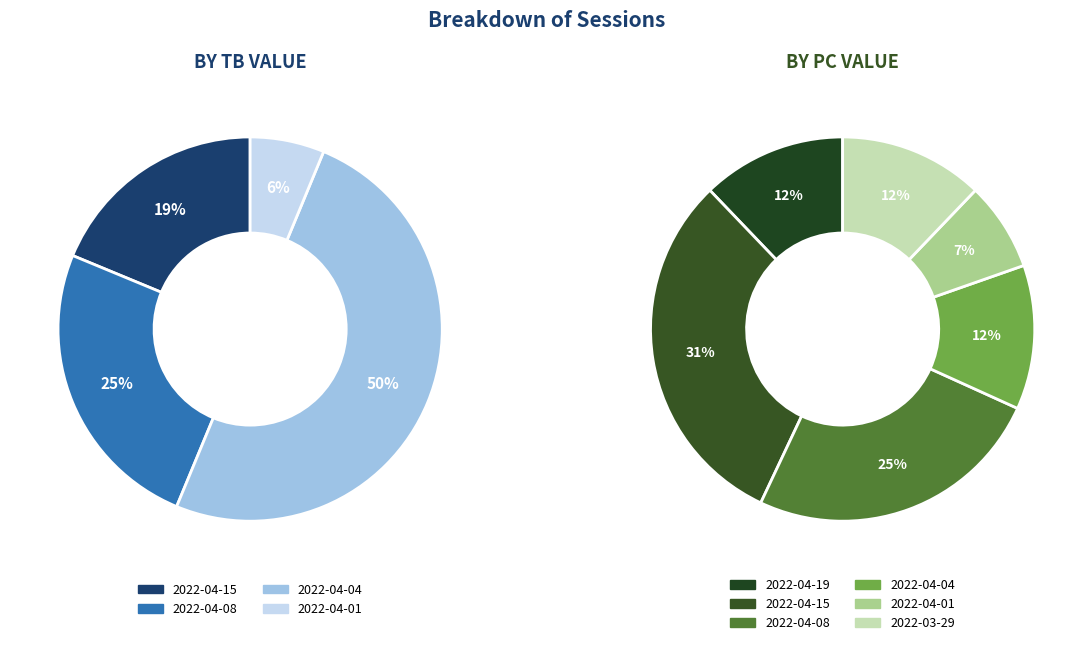

To the nearest percent, what is the difference between the 2022-04-01 and 2022-04-08 slice percentages?

18%